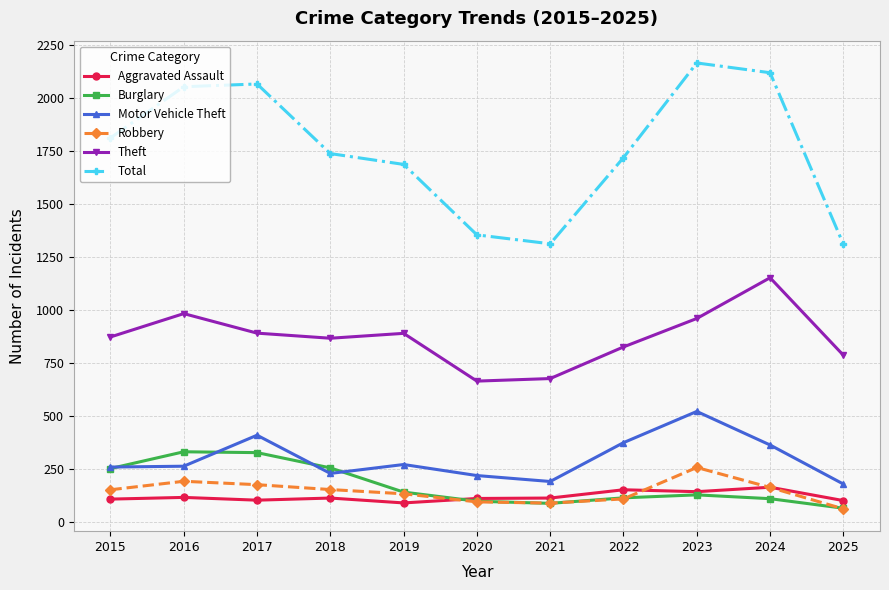

Does the chart display data point markers on the line(s)?

Yes